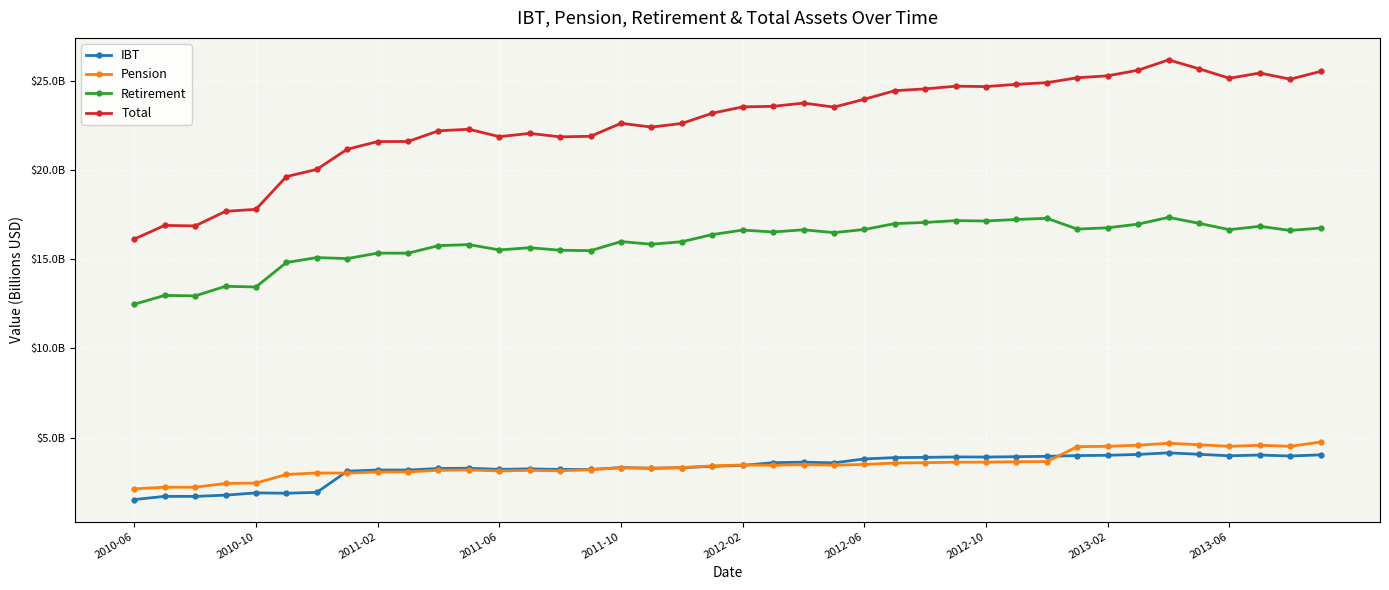

Does the chart have visible grid lines?

Yes